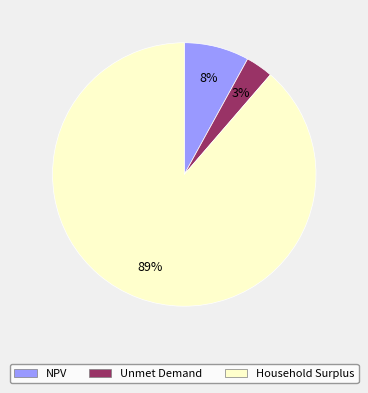

Is NPV the majority of the pie?

No